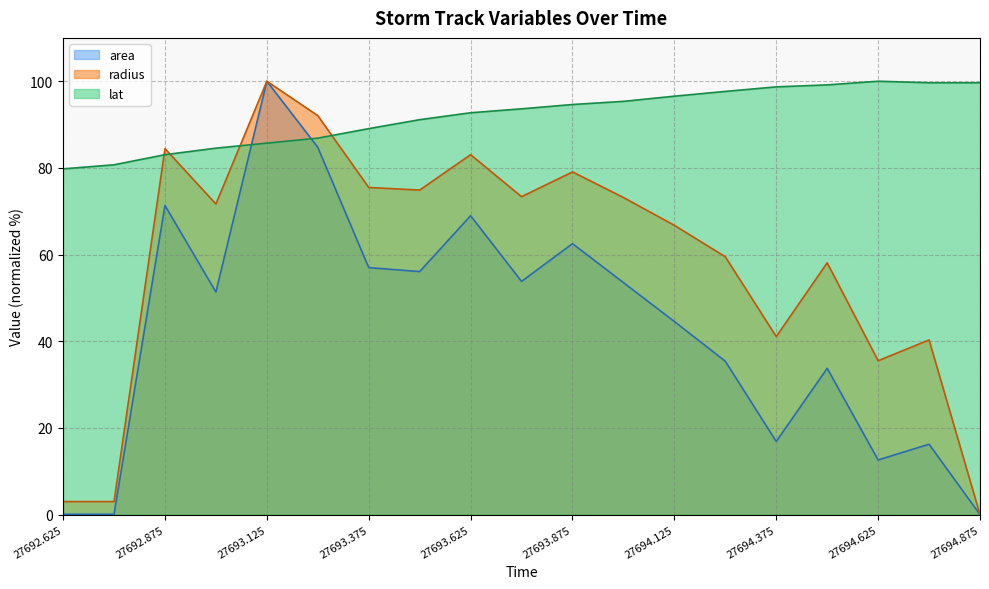

At which label is area closest to 50?

27693.0